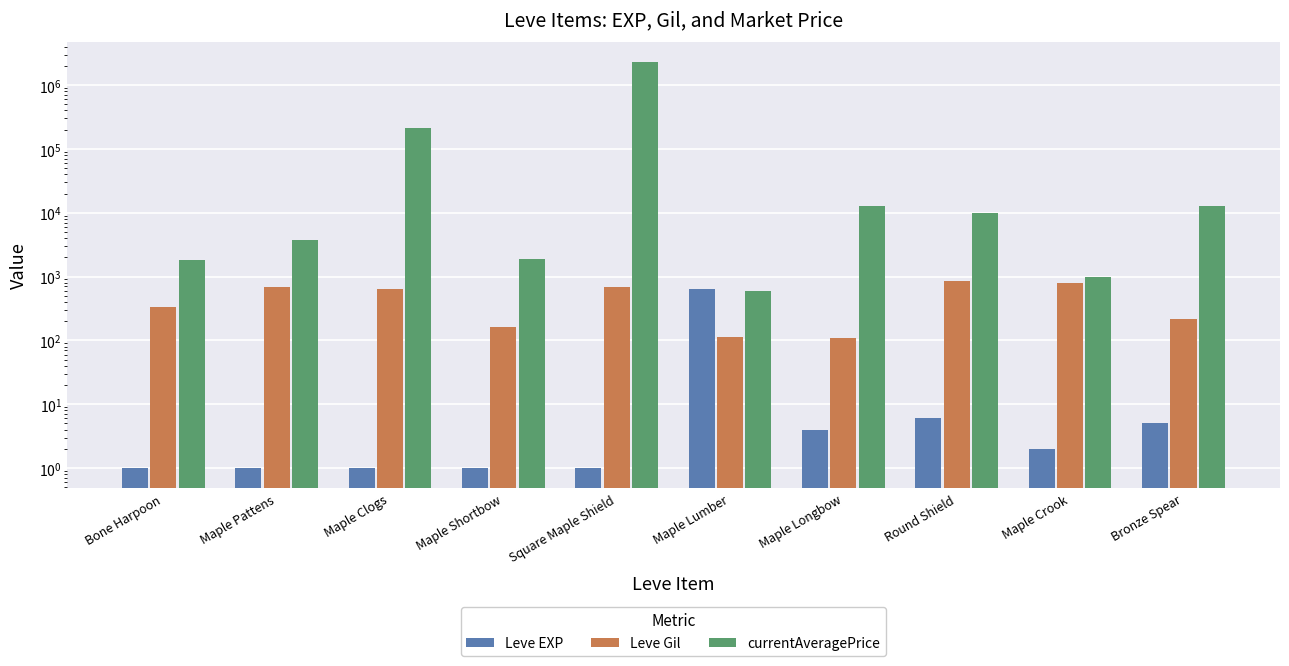

How many data points in Leve Gil are less than 630?

5